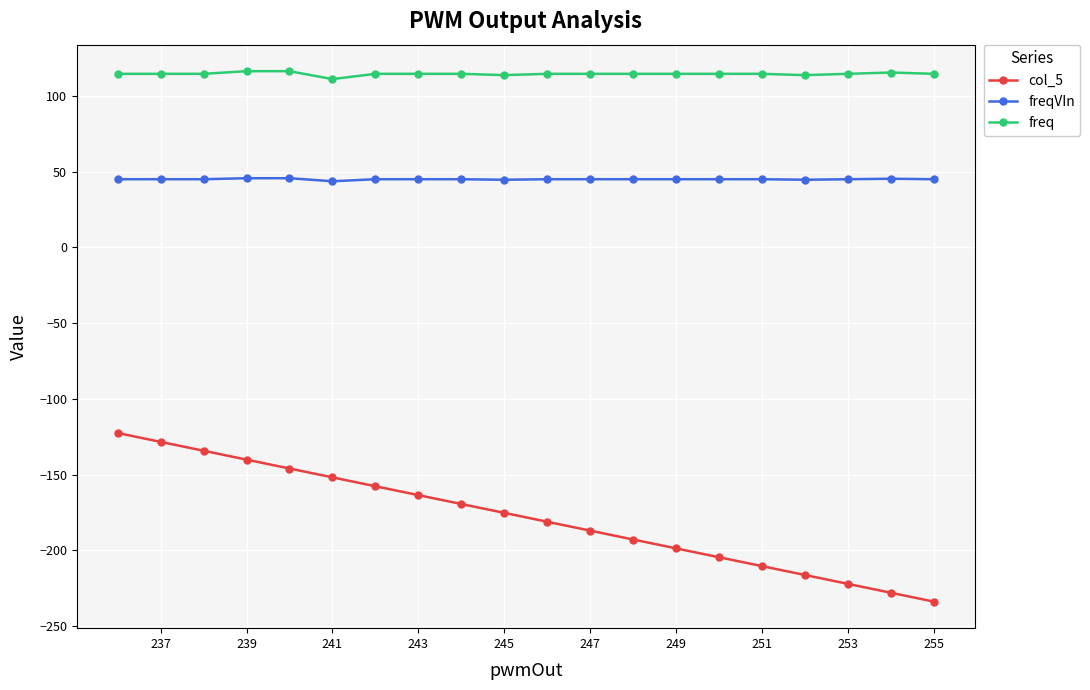

How many distinct data groups are displayed?

3